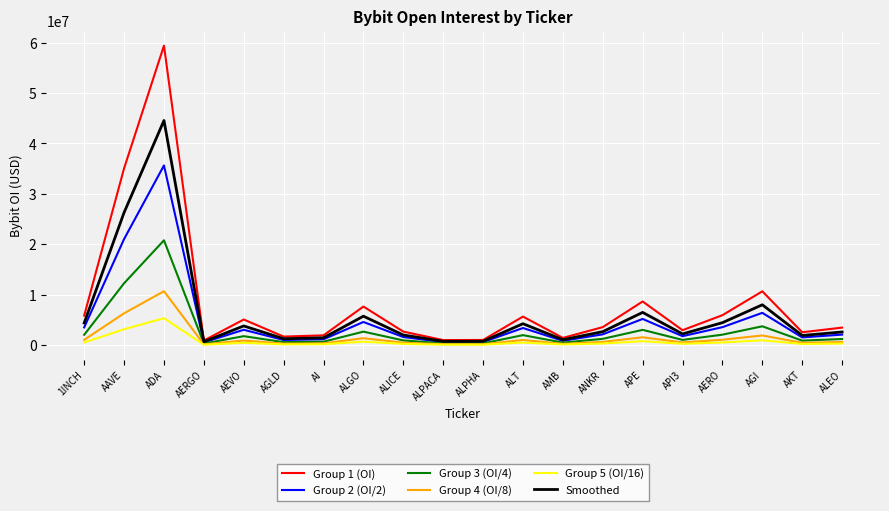

What is the maximum value for Group 3 (OI/4)?

20787357.5